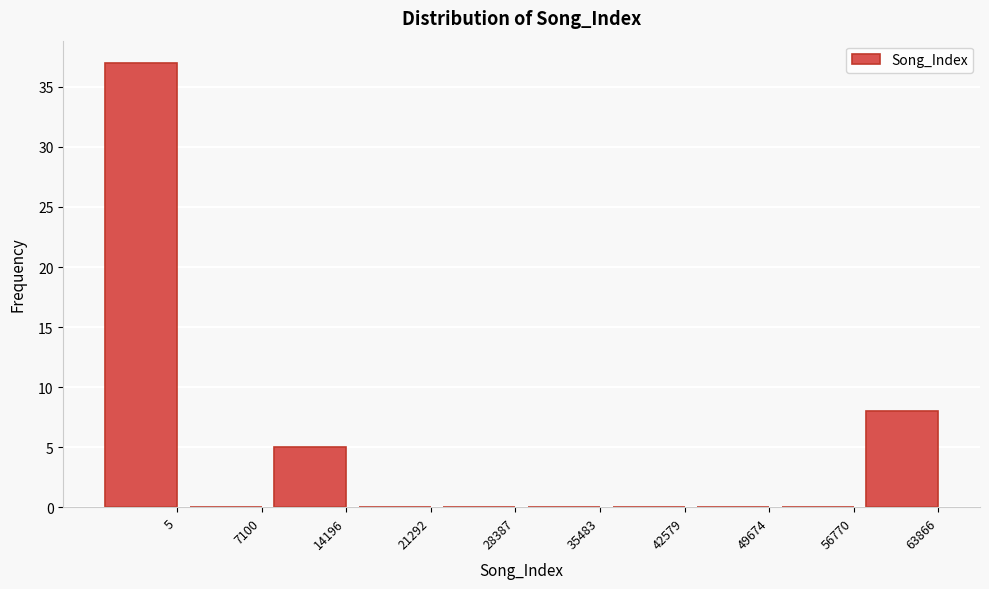

Reading right to left, extract all data points from this chart.

63866=8	56770=0	49674=0	42579=0	35483=0	28387=0	21292=0	14196=5	7100=0	5=37